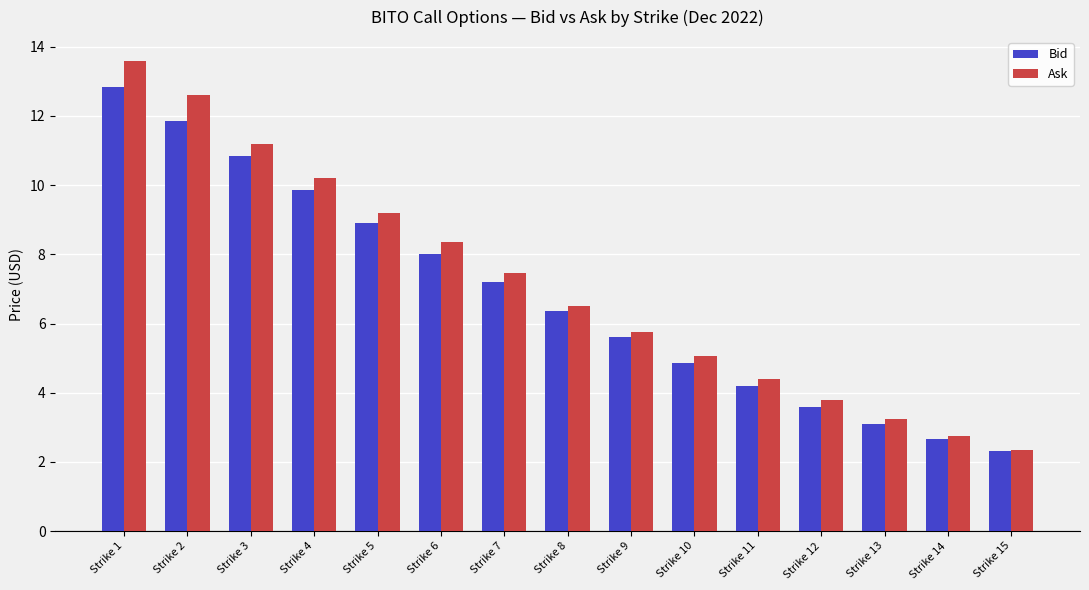

True or false: Bid has a value of 6.3 at Strike 8.

True